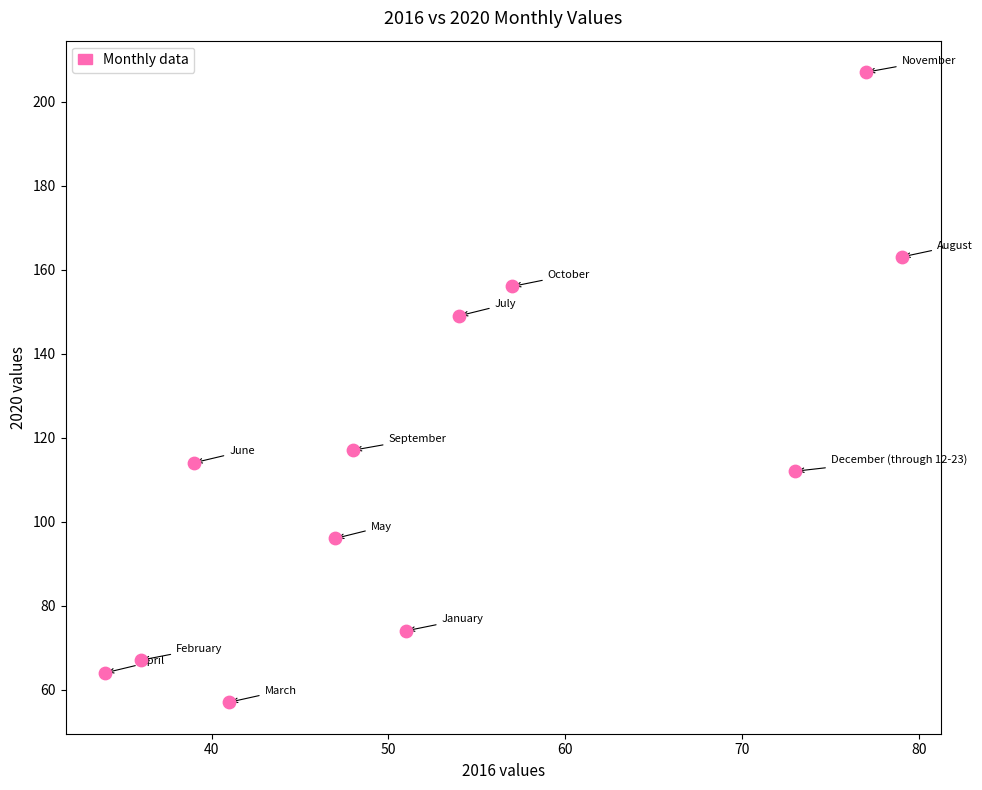

What is the average X value?

53